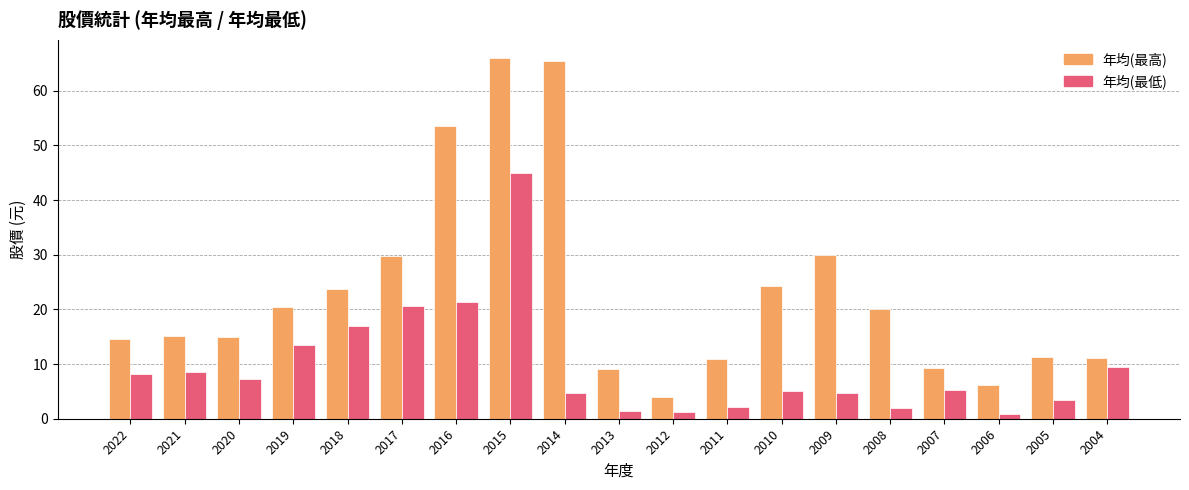

Where is 年均(最低) nearest to the value 22?

2016